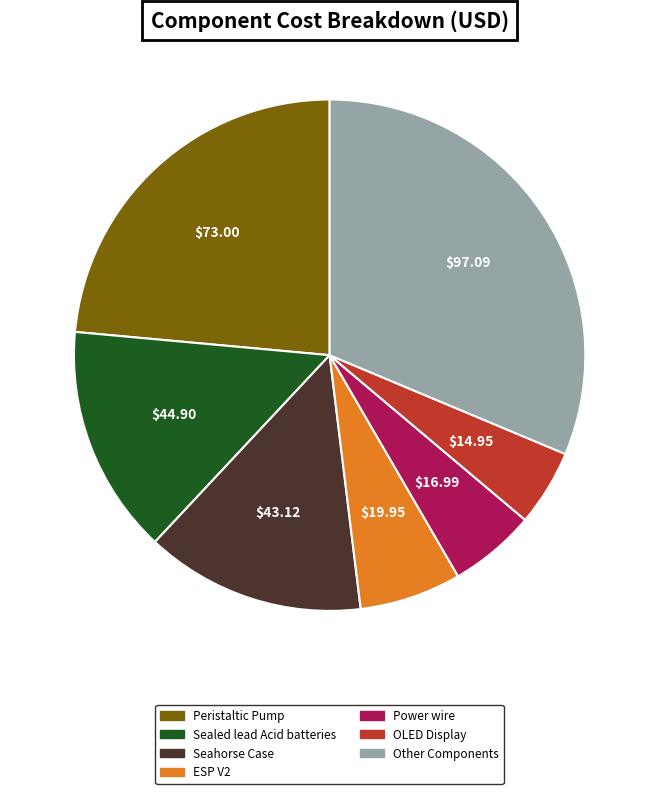

Rank the categories by value from highest to lowest.

Other Components, Peristaltic Pump, Sealed lead Acid batteries, Seahorse Case, ESP V2, Power wire, OLED Display